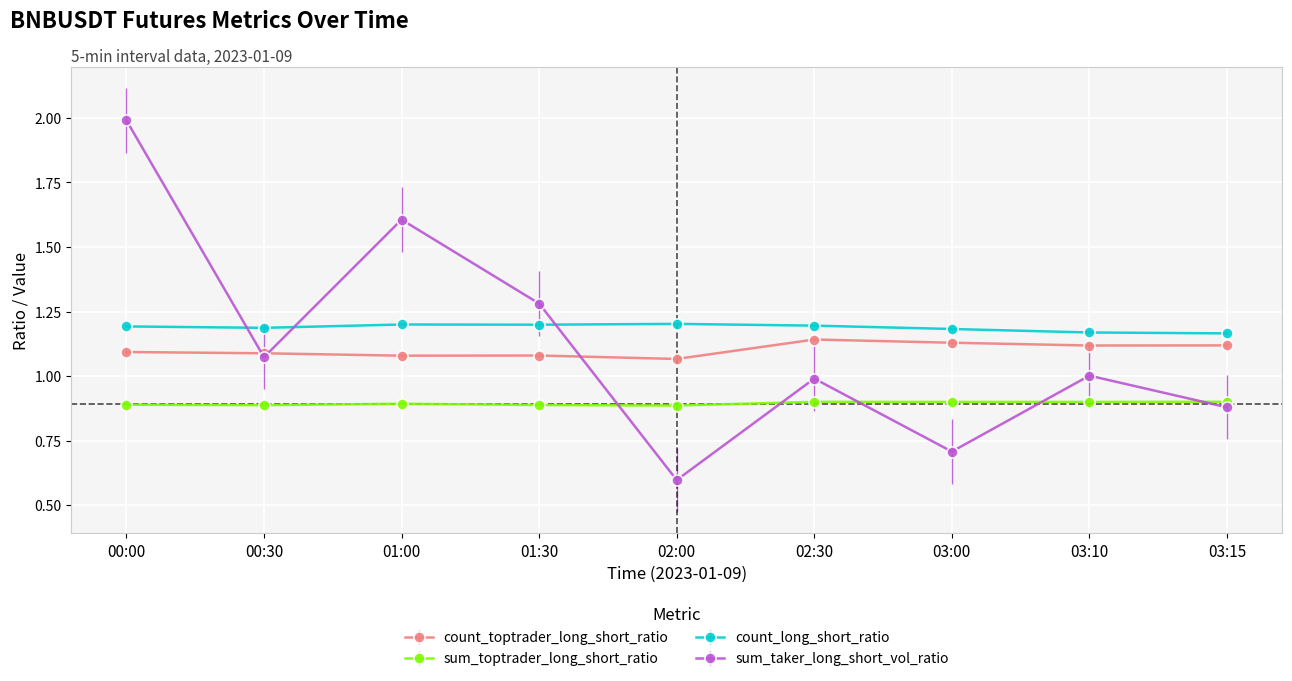

What is the sum of the count_long_short_ratio values at 03:00 and 02:00?

2.4